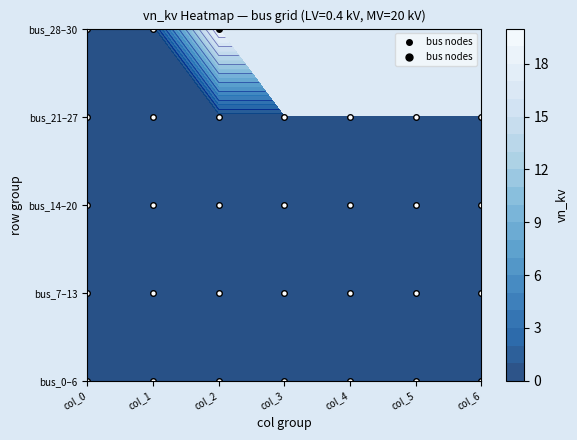

The value of node_1 at 3 is 0.4. True or false?

True